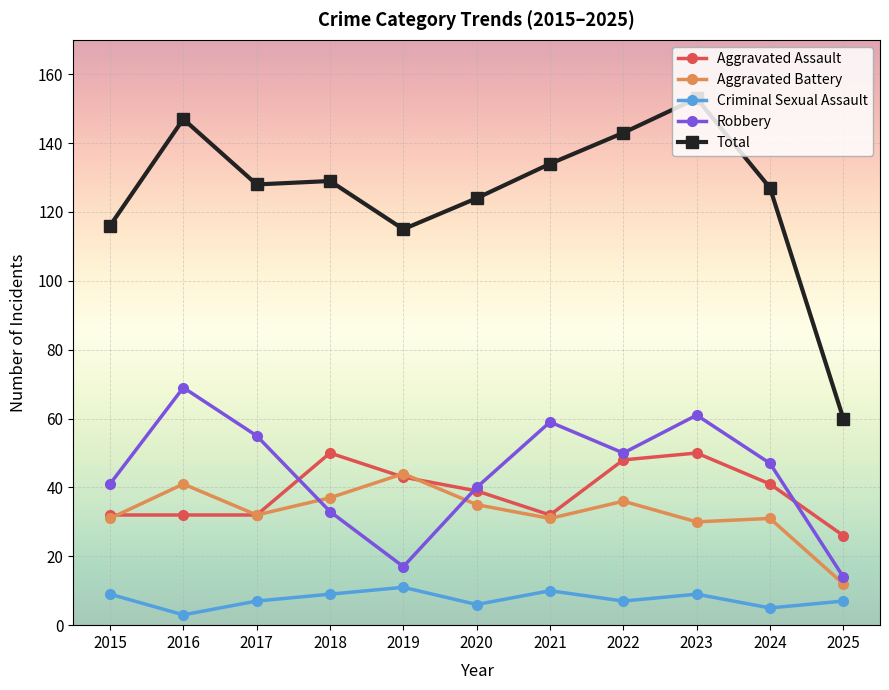

How many times do Robbery and Aggravated Battery cross each other?

2